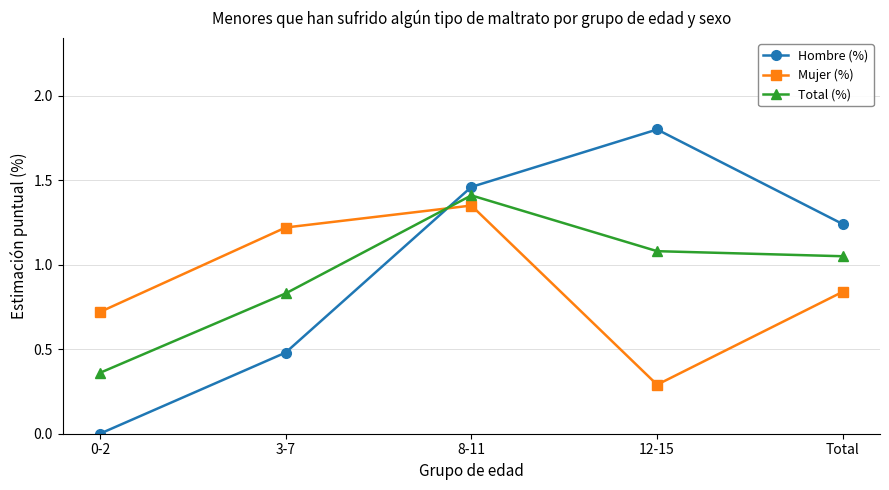

What is the approximate value of Hombre (%) at 3-7?

0.5